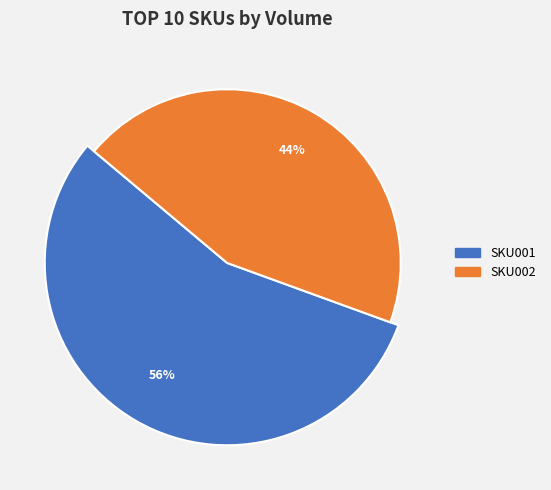

Which slice is the largest?

SKU001